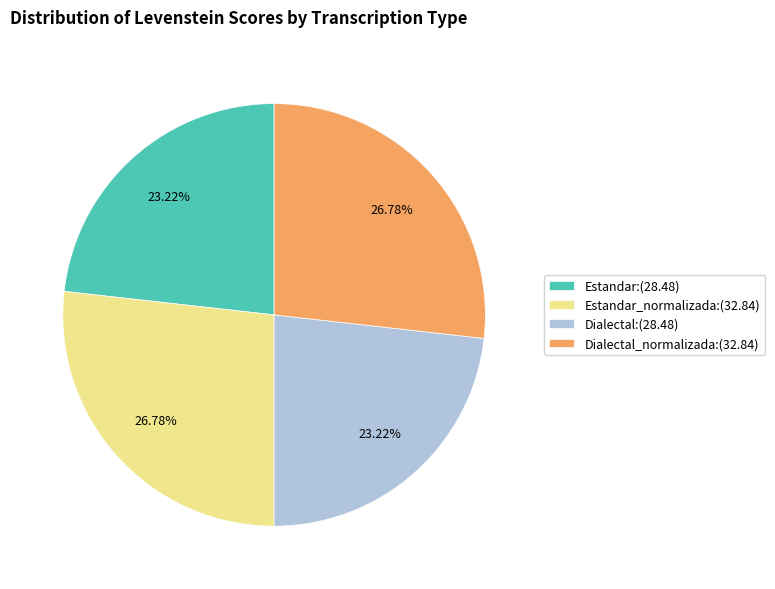

Is there any slice that represents more than half of the pie?

No